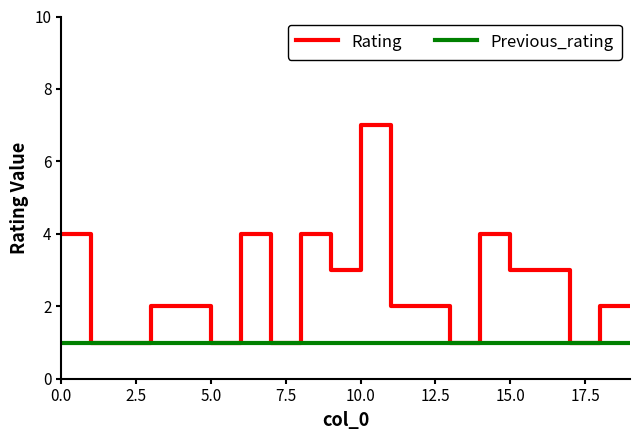

List the series in order of their overall mean, lowest first.

Previous_rating, Rating